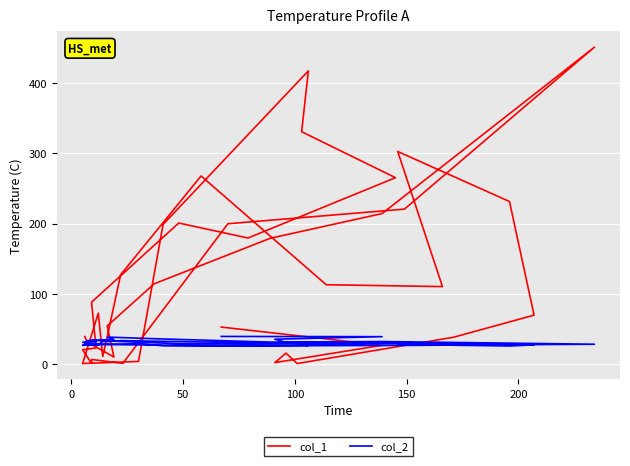

Is this an area chart (filled region under the line)?

No